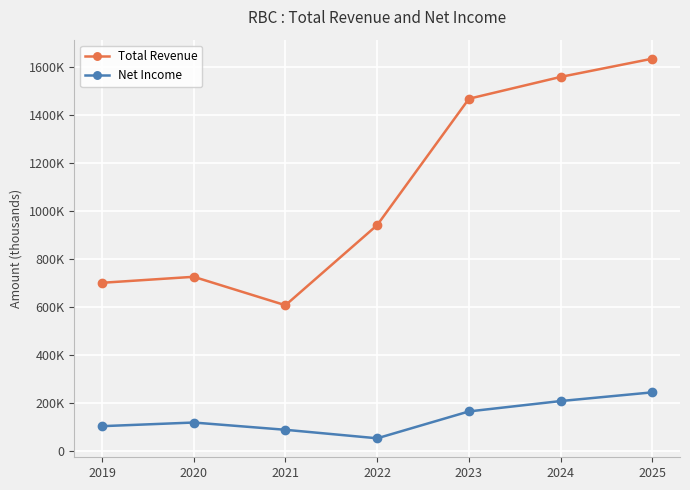

What are all the series names shown in the legend?

Total Revenue, Net Income